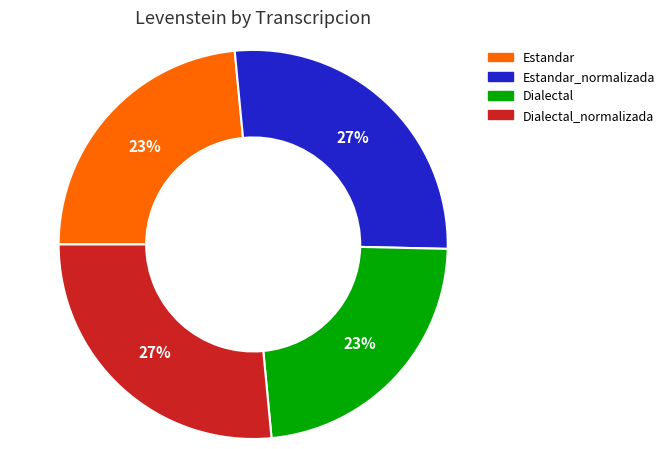

To the nearest percent, what is the average slice percentage?

25%